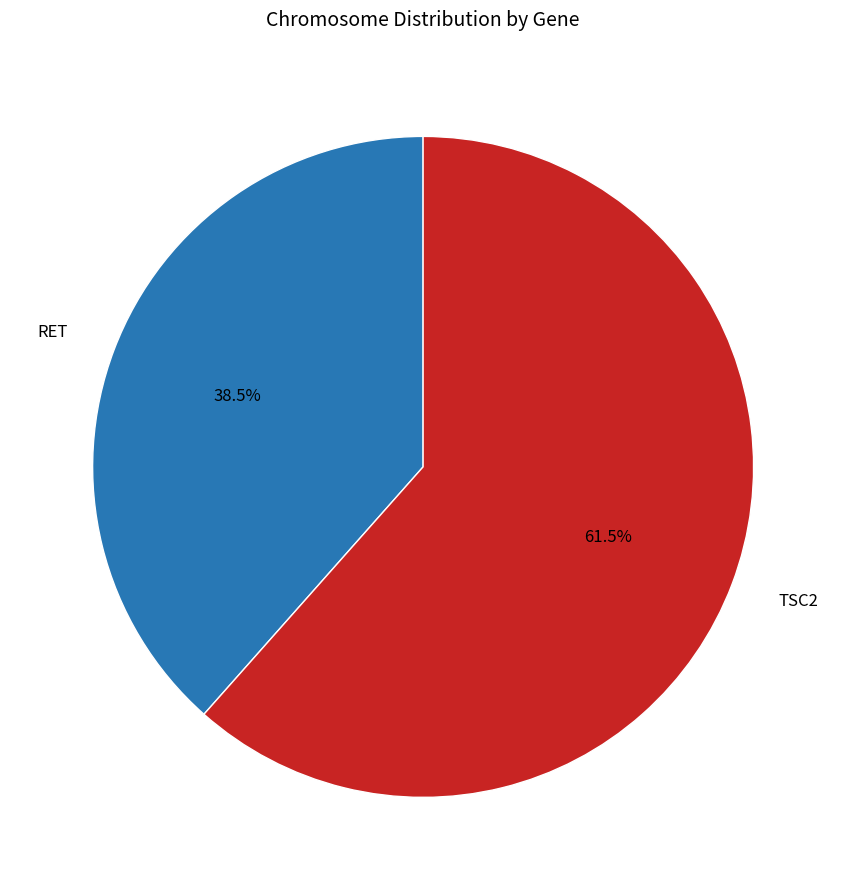

Does RET represent more than half of the total?

No